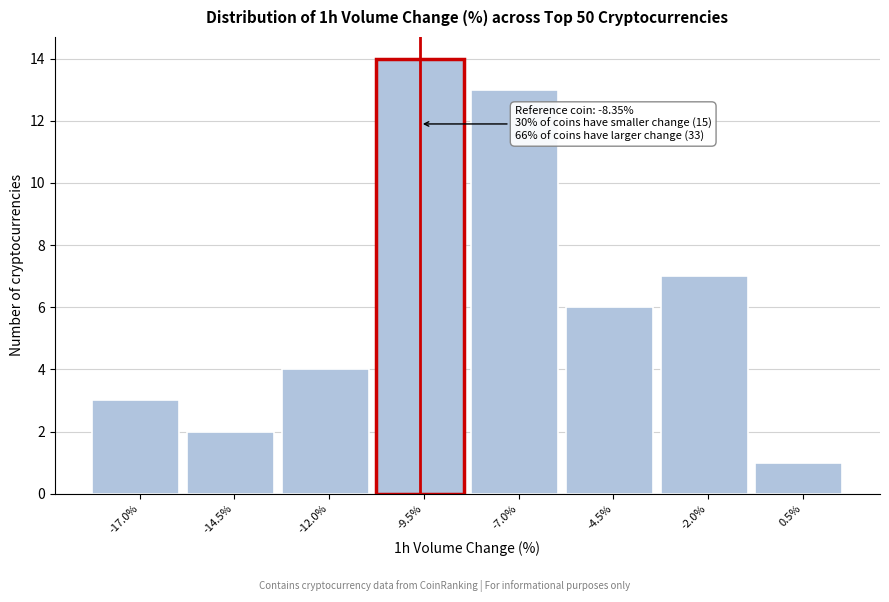

Reading right to left, list all the values displayed in this chart.

1	7	6	13	14	4	2	3